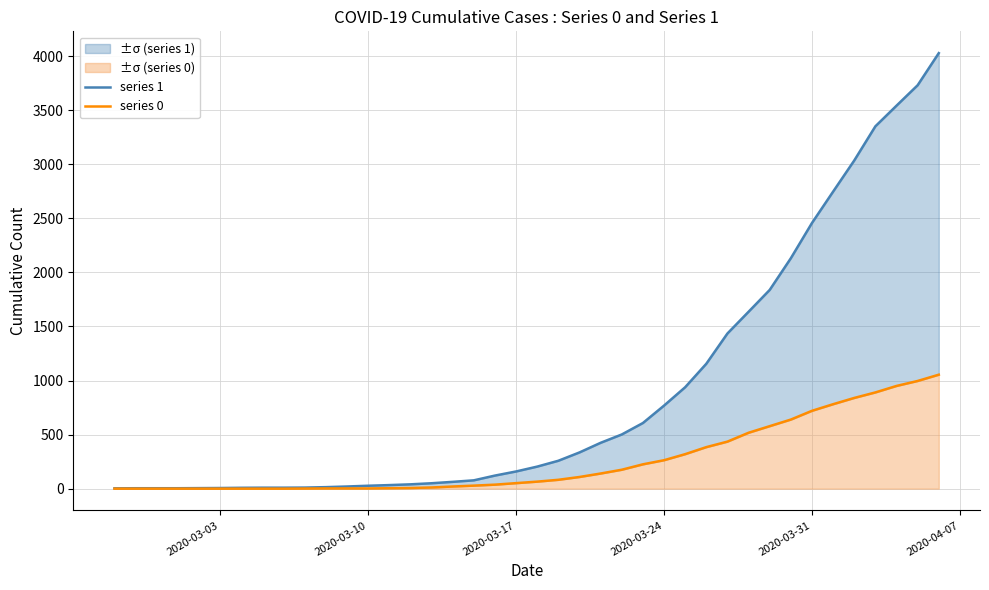

How many values in the series 1 series exceed 204?

19